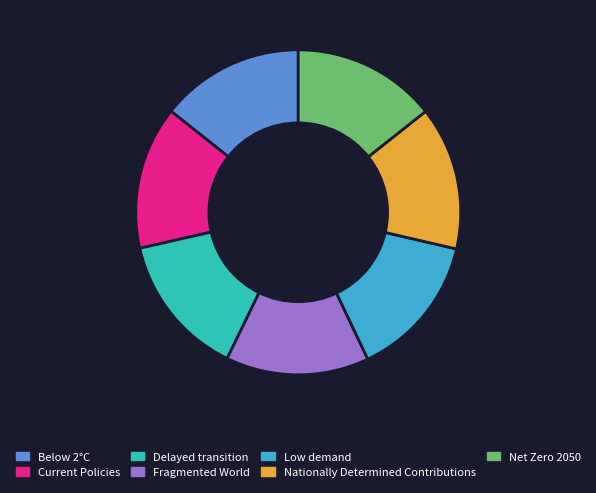

How many slices are in this pie chart?

7